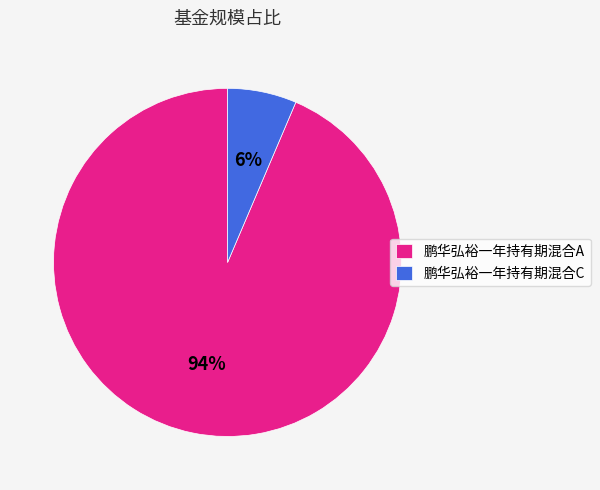

Is there any slice that represents more than half of the pie?

Yes